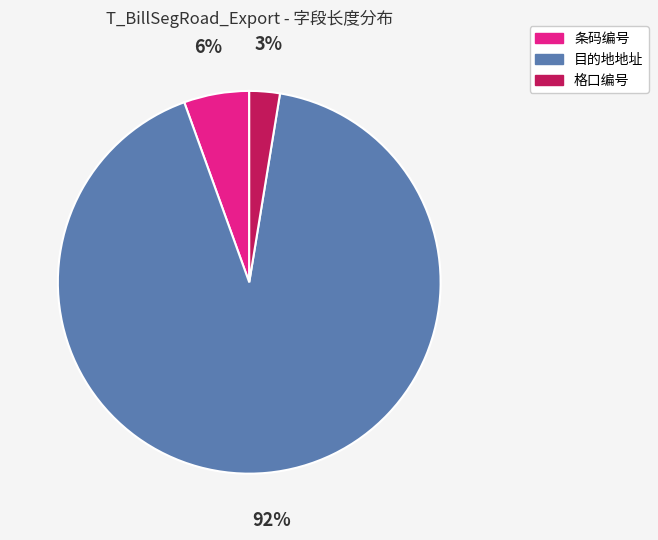

To the nearest percent, what portion does 格口编号 represent?

3%